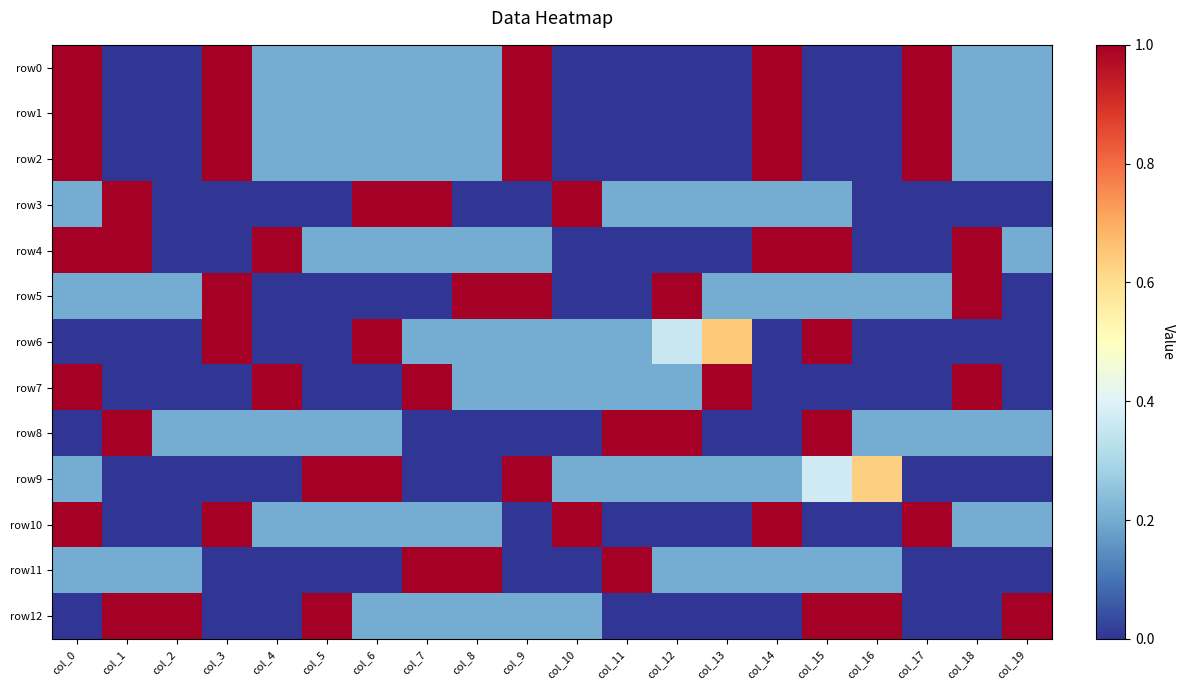

Count the number of categories in the chart.

20